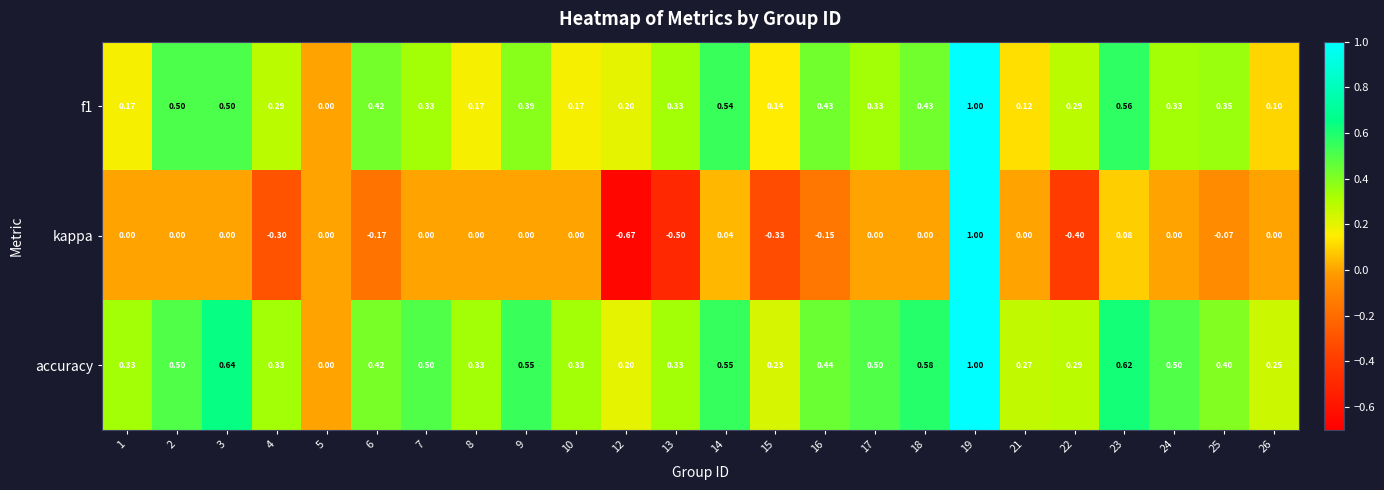

Which series has the largest total across all categories?

accuracy